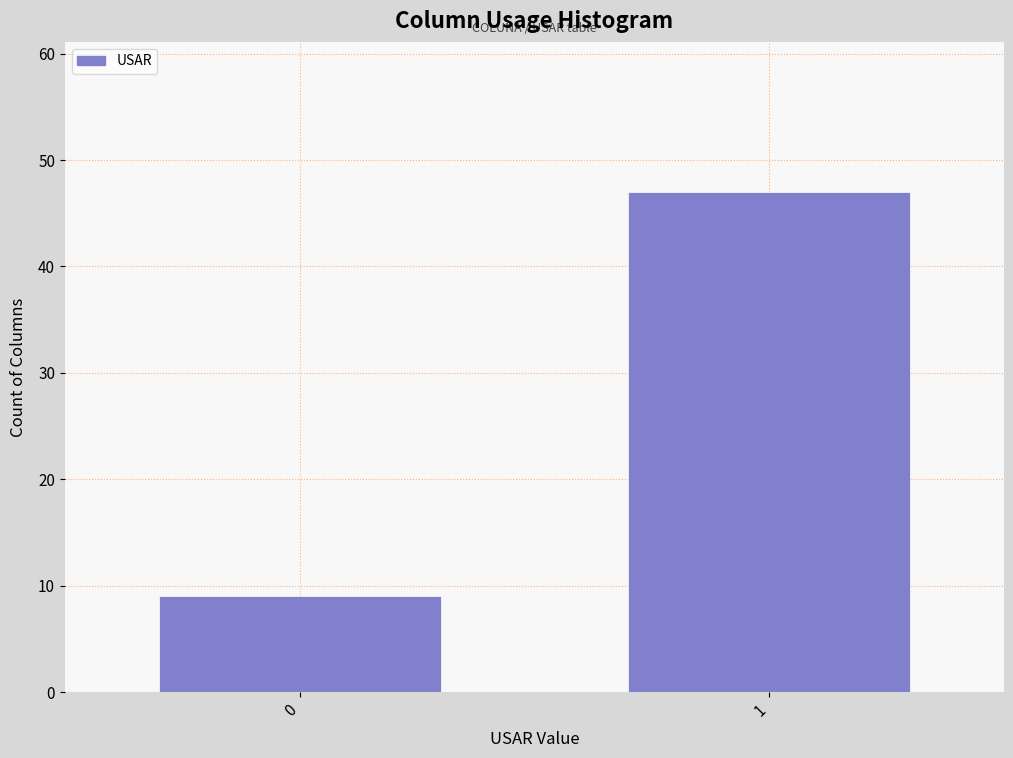

Reading left to right, transcribe all the data shown in this chart.

0=9	1=47